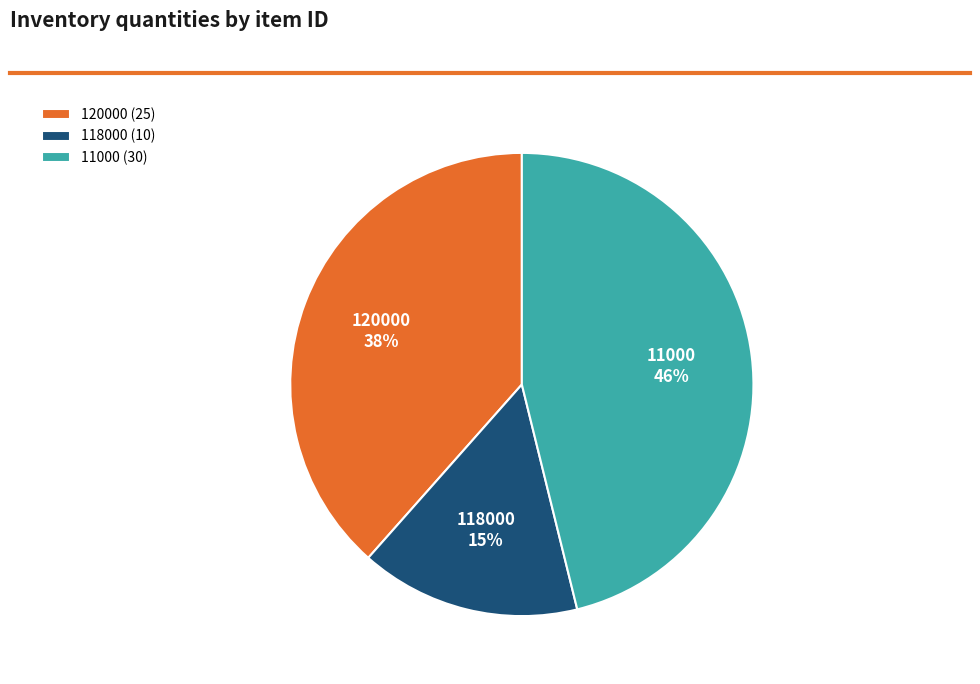

To the nearest percent, what percentage of the pie is 11000?

46%